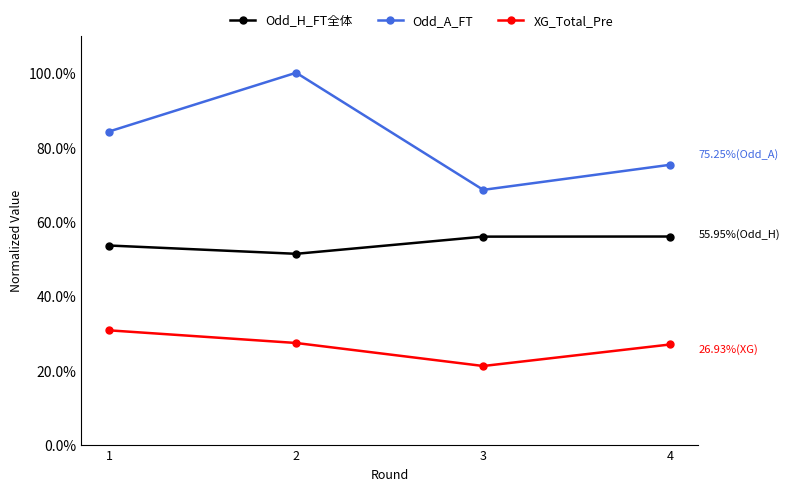

Is this an area chart (filled region under the line)?

No